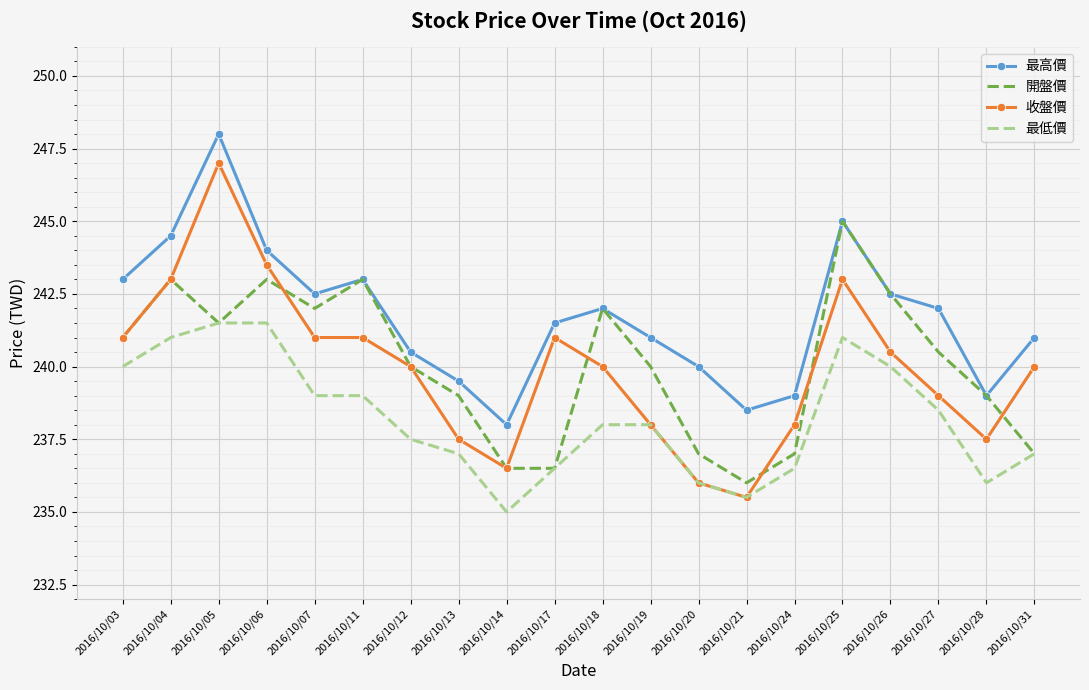

What is the difference between the highest and lowest values at 2016/10/04?

3.5